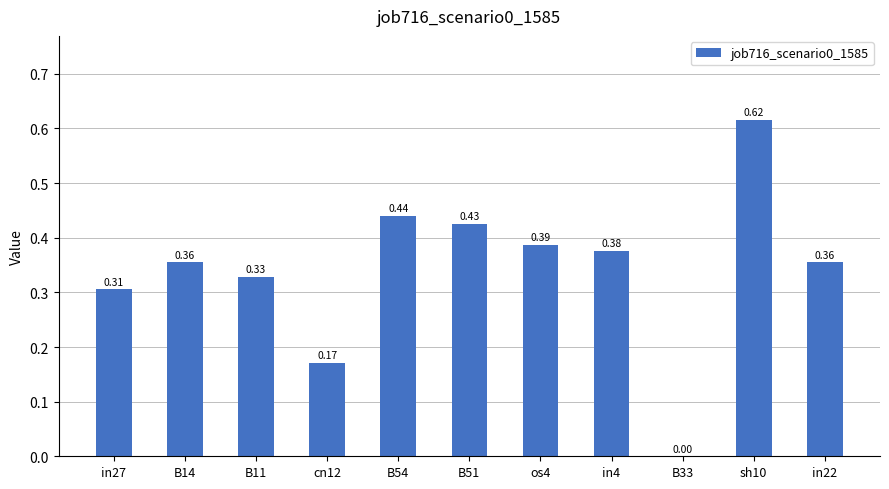

What is the sum of the values at in27 and os4?

0.7